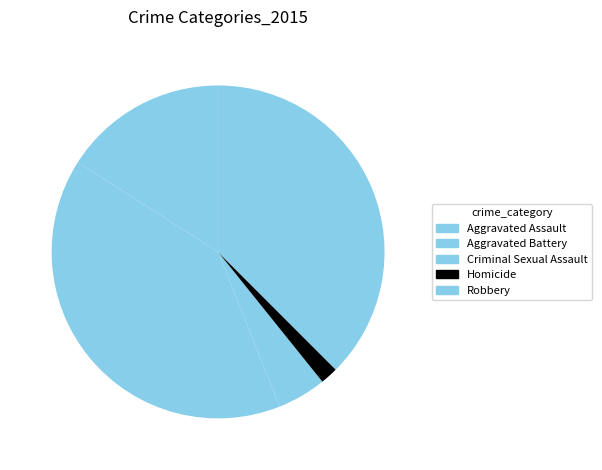

How many slices are in this pie chart?

5